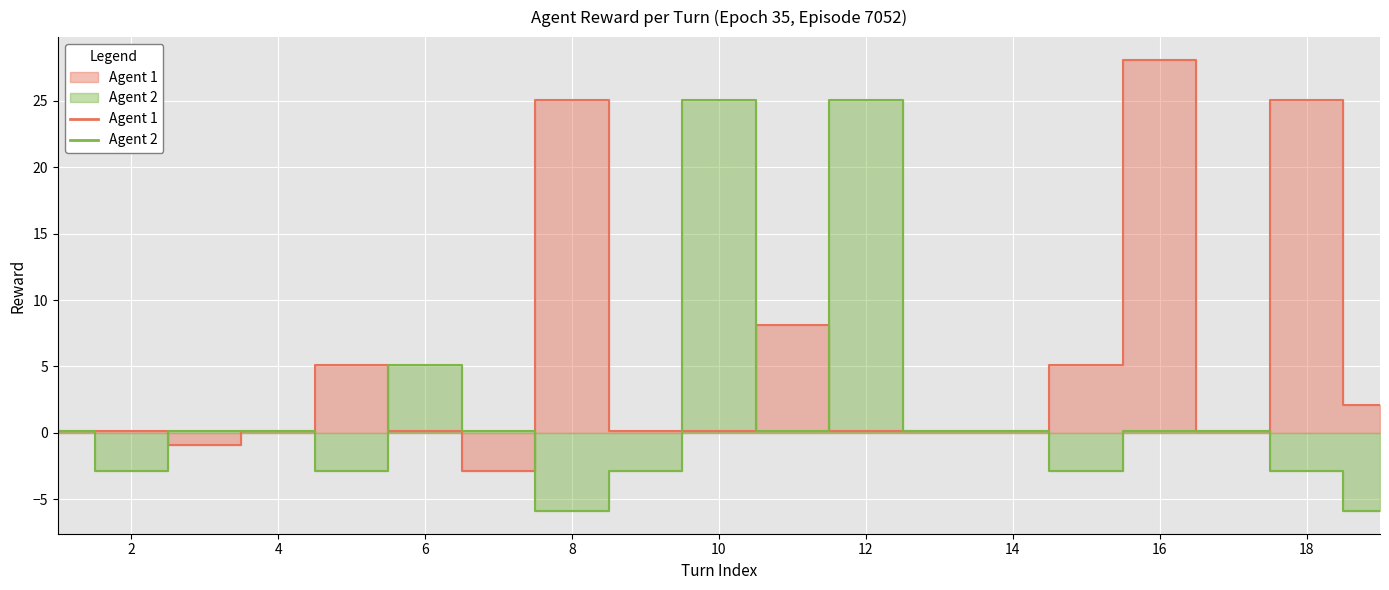

Is the value of Agent 2 at 8 greater than the value of Agent 1 at 17?

No